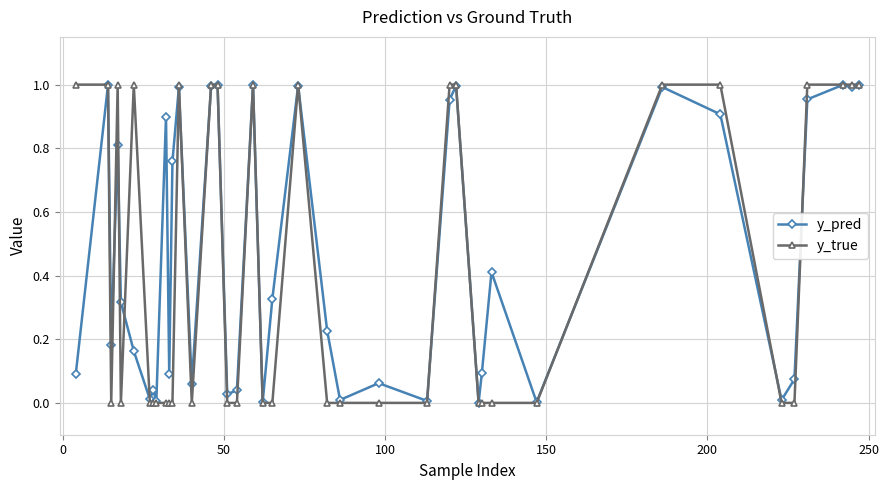

Which series has the largest range (max minus min)?

y_true